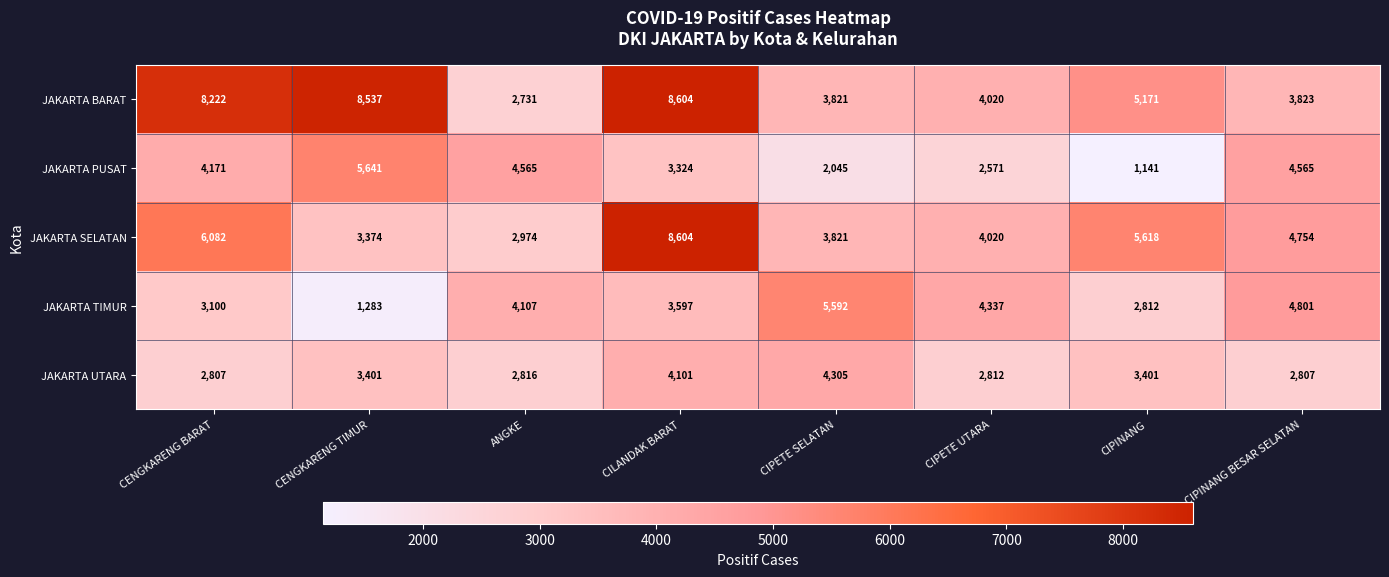

List the labels in order of JAKARTA SELATAN value, largest first.

CILANDAK BARAT, CENGKARENG BARAT, CIPINANG, CIPINANG BESAR SELATAN, CIPETE UTARA, CIPETE SELATAN, CENGKARENG TIMUR, ANGKE